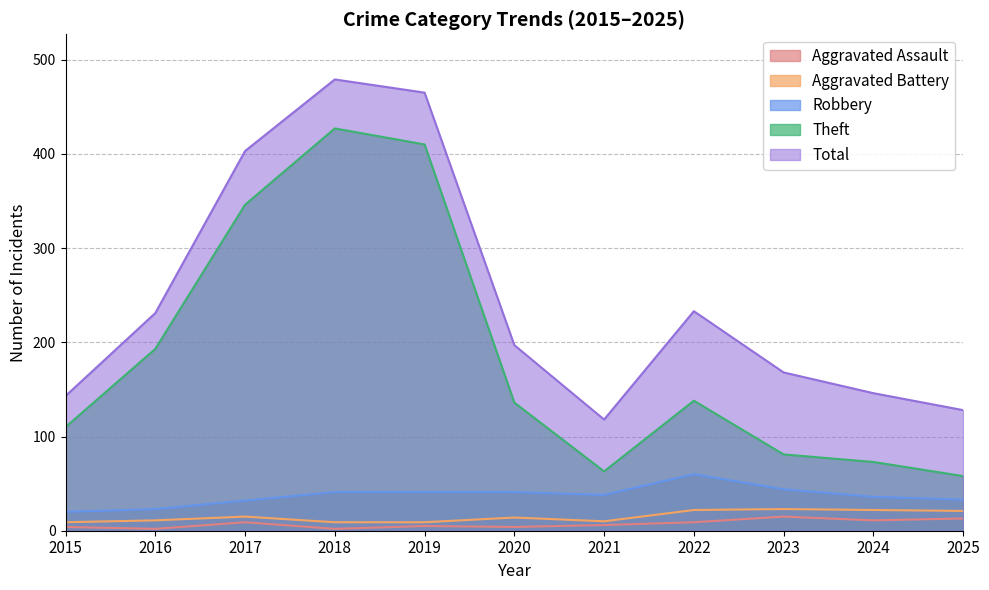

How many data points in Aggravated Battery are above 14?

5